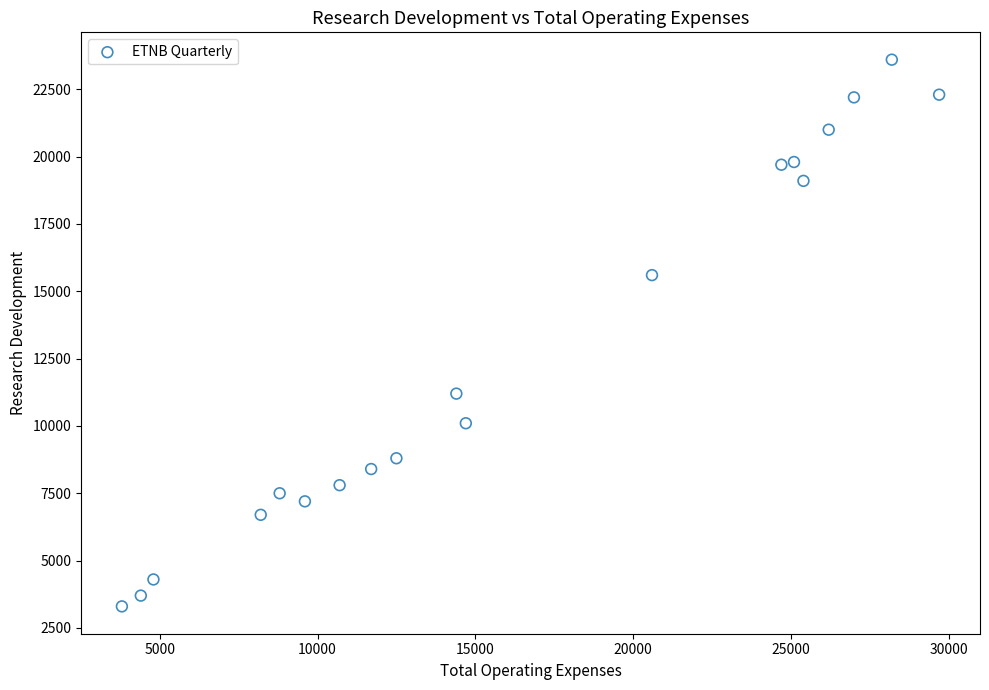

What is the range of X values (max minus min)?

25900